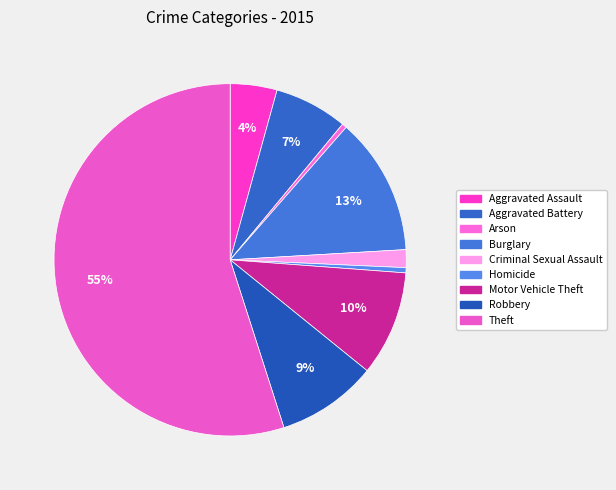

Approximately how many times larger is the value at Homicide compared to Aggravated Battery?

0.1